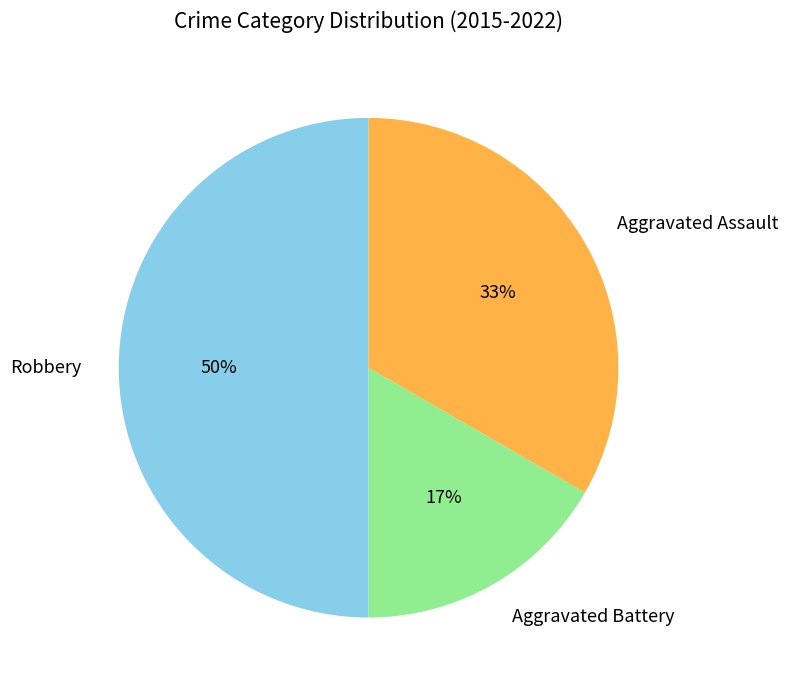

Count the number of slices in the pie.

3